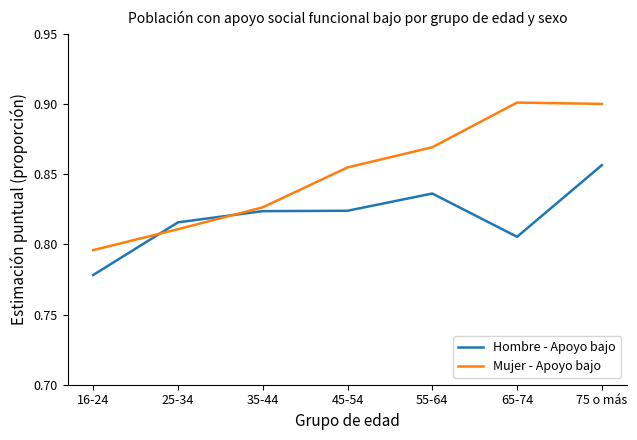

Rank the series by their average value, from lowest to highest.

Hombre - Apoyo bajo, Mujer - Apoyo bajo